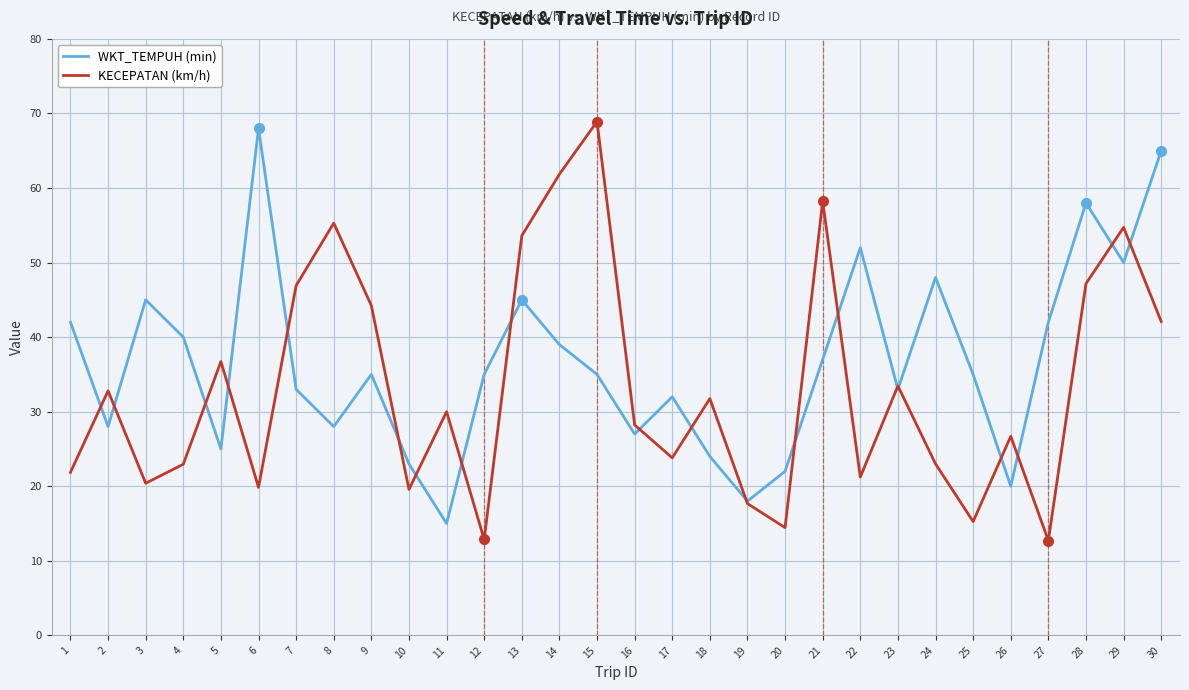

What is the sum of all KECEPATAN (km/h) values?

998.2